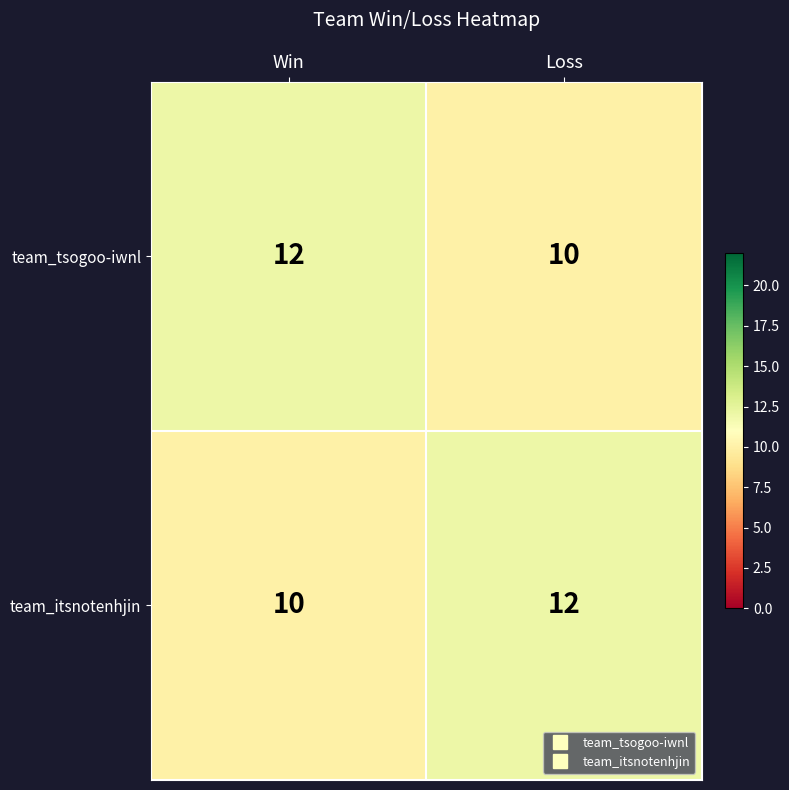

What is the total value across all series at Loss?

22